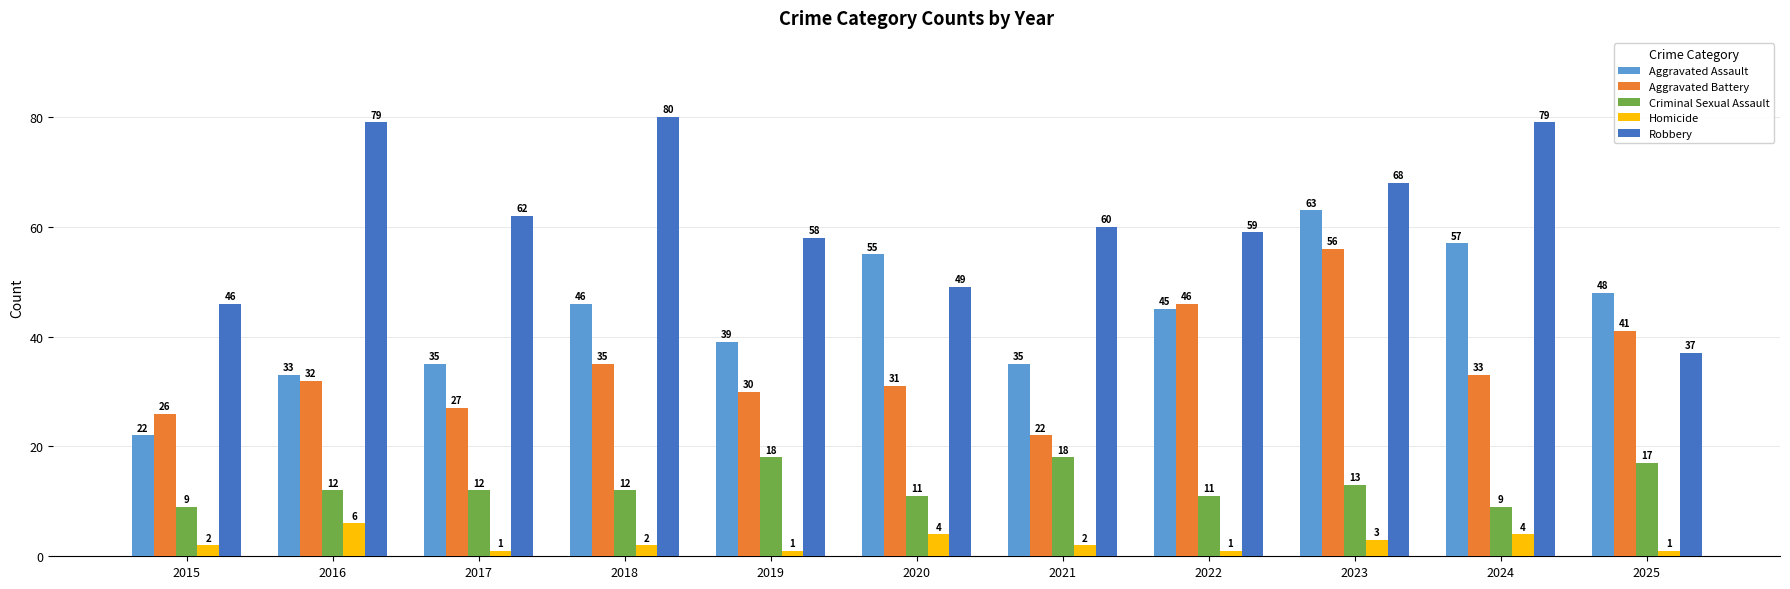

At which category is the sum across all series the highest?

2023